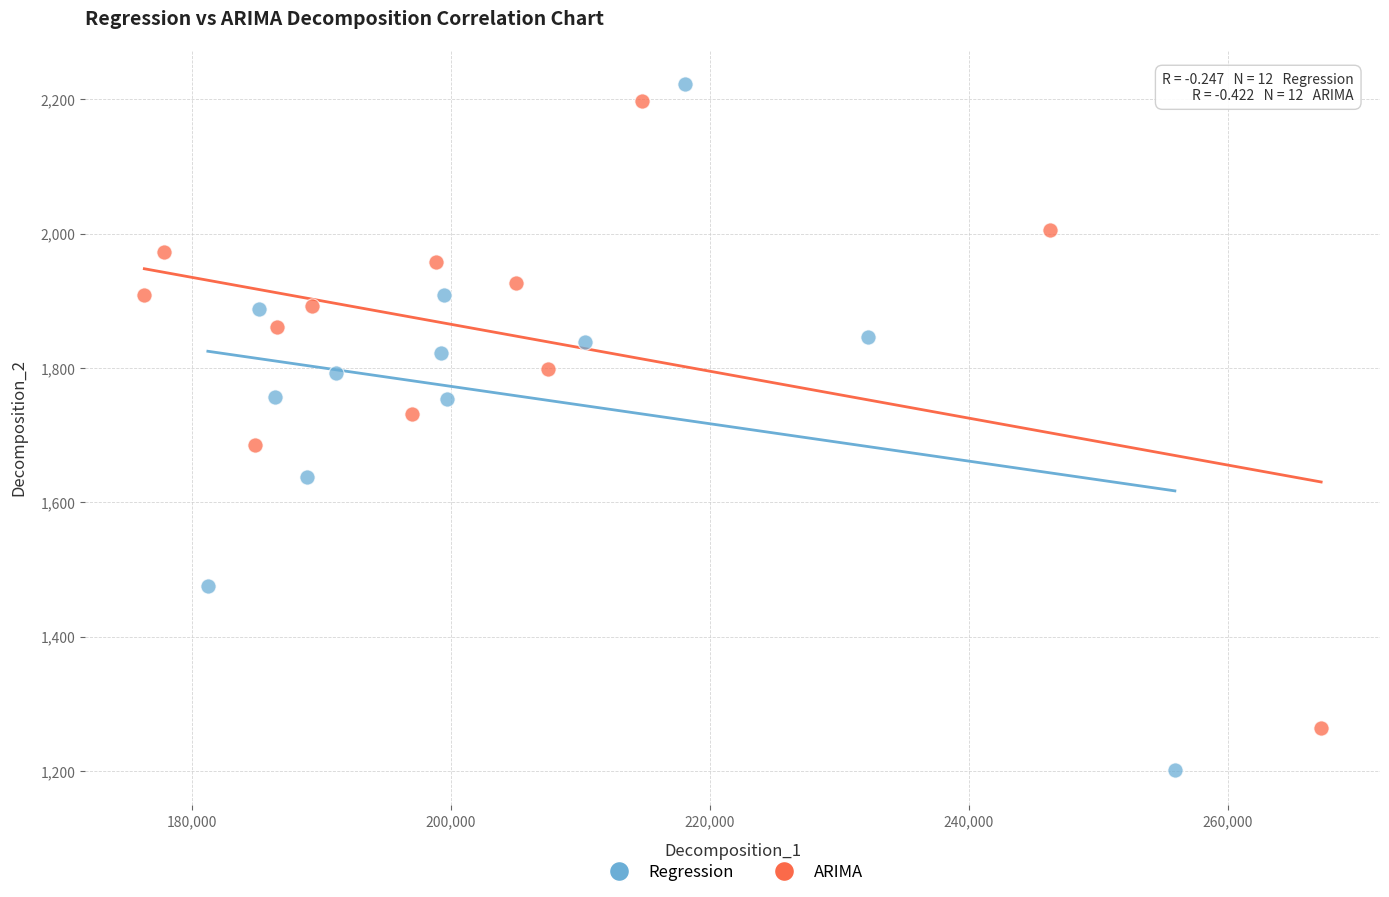

Which series reaches the minimum Y coordinate?

Regression